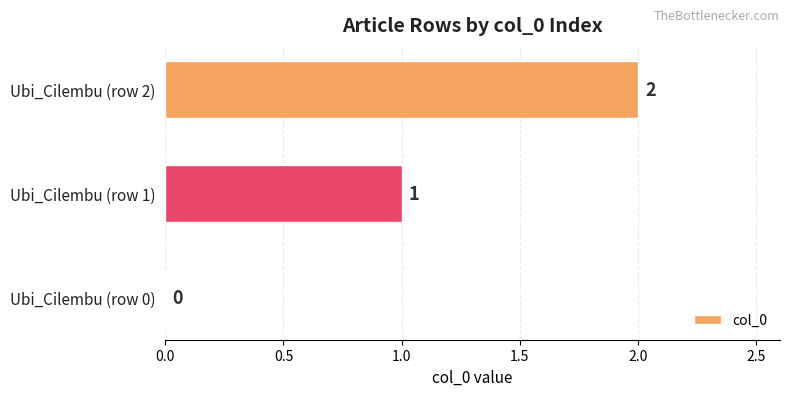

How many values are between 0 and 2?

3